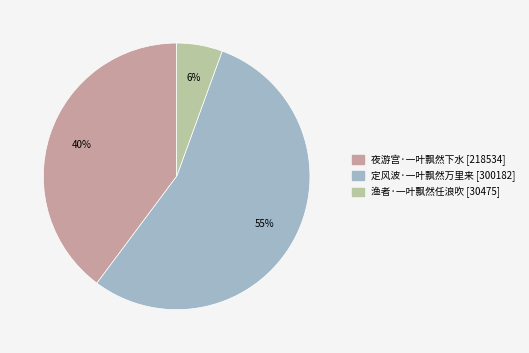

True or false: 定风波·一叶飘然万里来 accounts for 60% of the total.

False